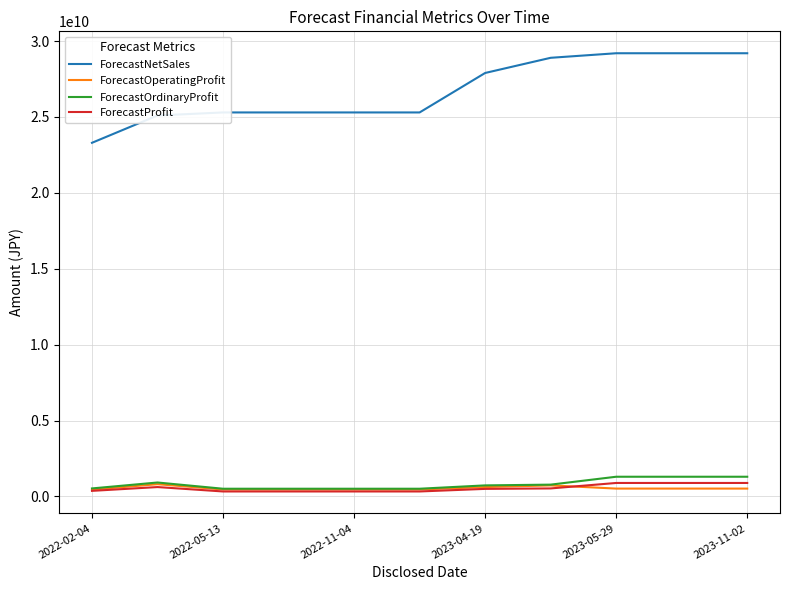

Which series has the largest total across all categories?

ForecastNetSales